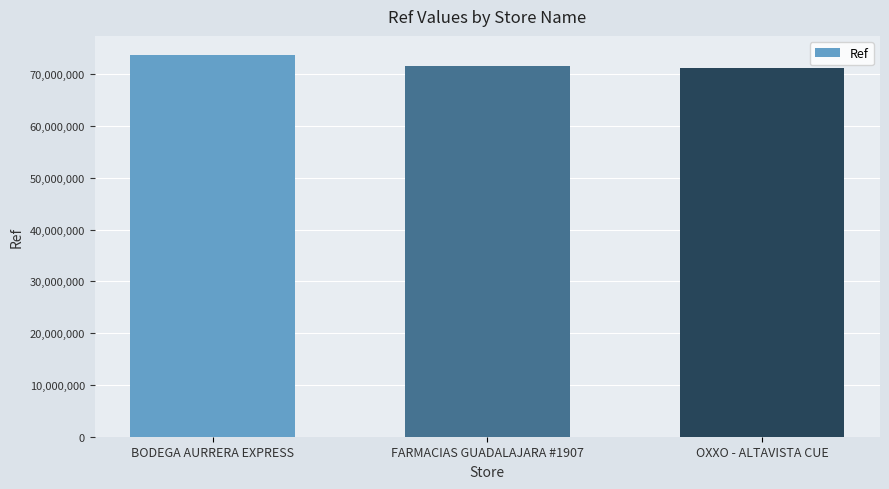

What is the value of the 3rd bar from the left?

71255813